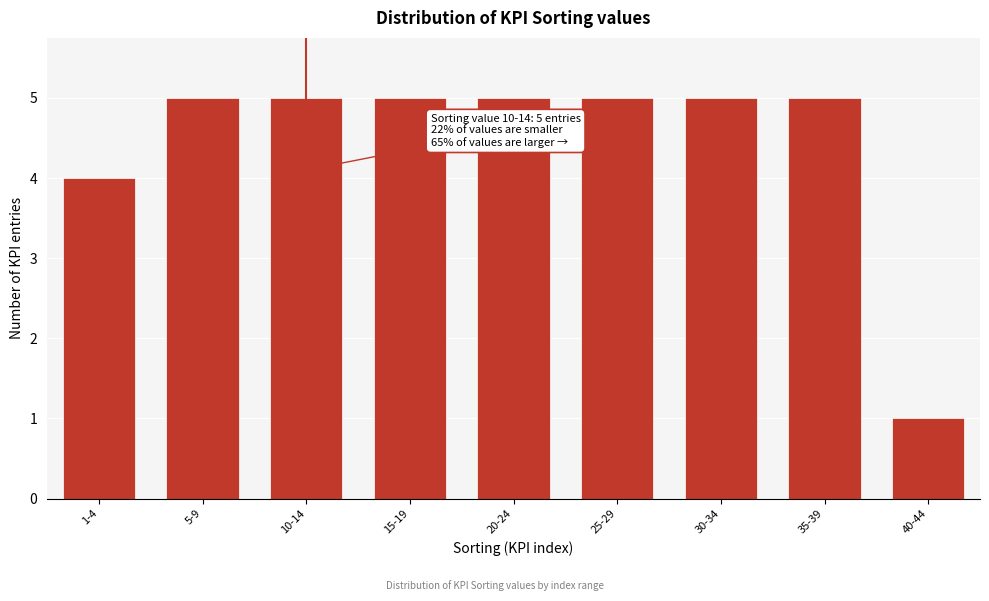

Reading left to right, transcribe all the data shown in this chart.

4	5	5	5	5	5	5	5	1